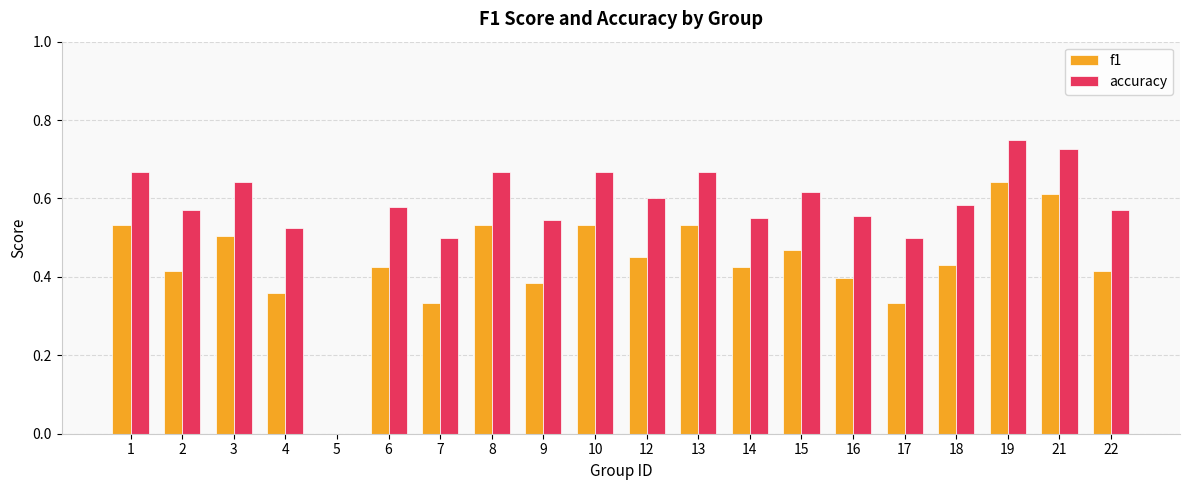

Which label corresponds to the largest value in the chart?

19